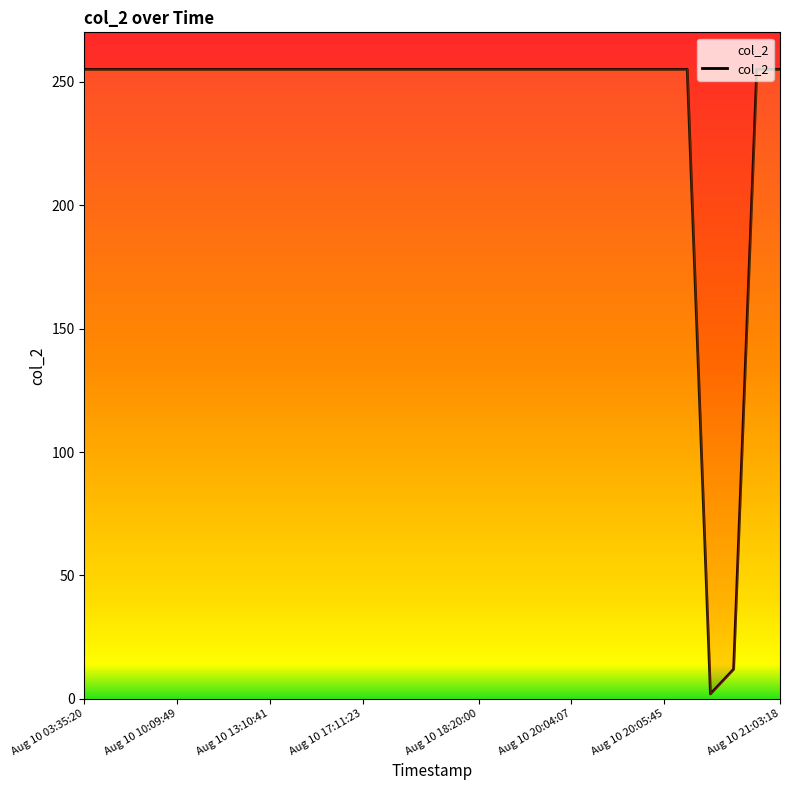

Approximately how many times larger is the value at Aug 10 17:14:46 compared to Aug 10 10:58:47?

1.0